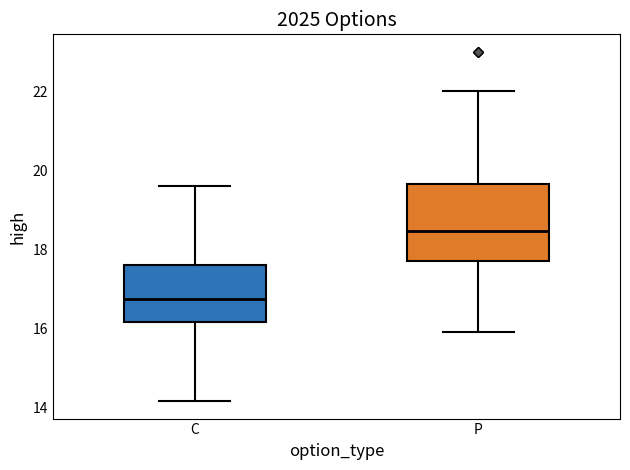

Reading left to right, read every box against the y-axis: the position of its median line, the range the box covers, and the ends of its whiskers. The values are not printed on the chart, so give them approximately, as read against the axis.

C: median 16.8, box 16.2 to 17.6, whiskers 14.2 to 19.6
P: median 18.4, box 17.8 to 19.6, whiskers 16.0 to 22.0